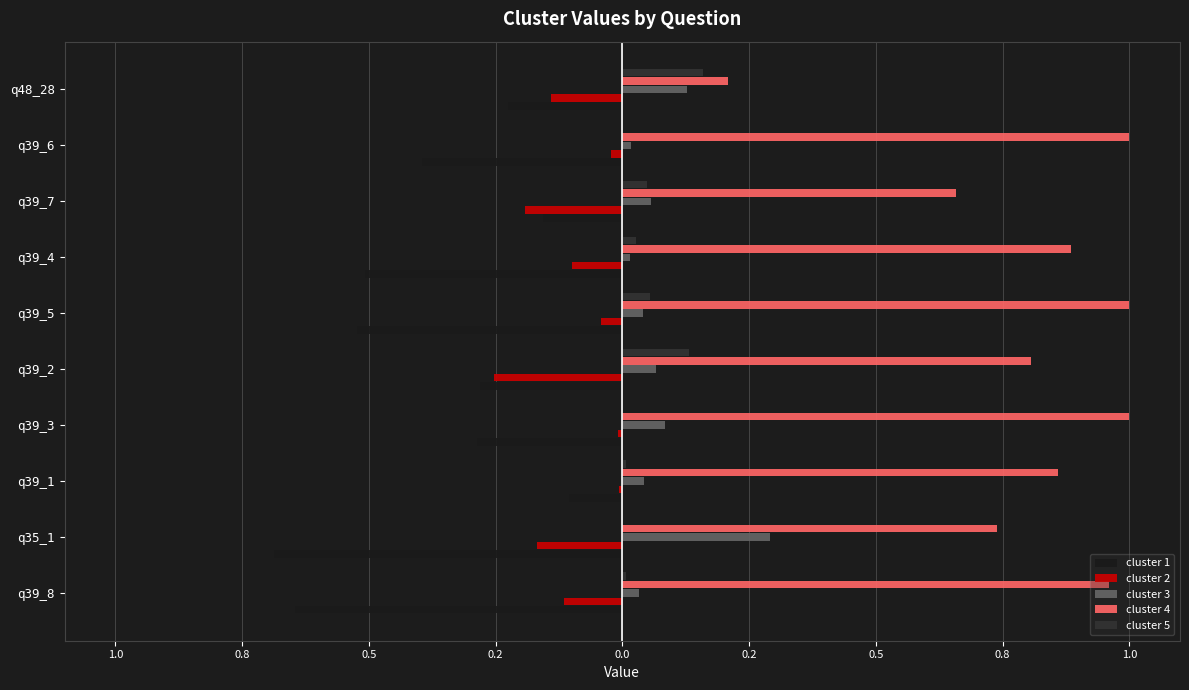

What are all the series names shown in the legend?

cluster 1, cluster 2, cluster 3, cluster 4, cluster 5